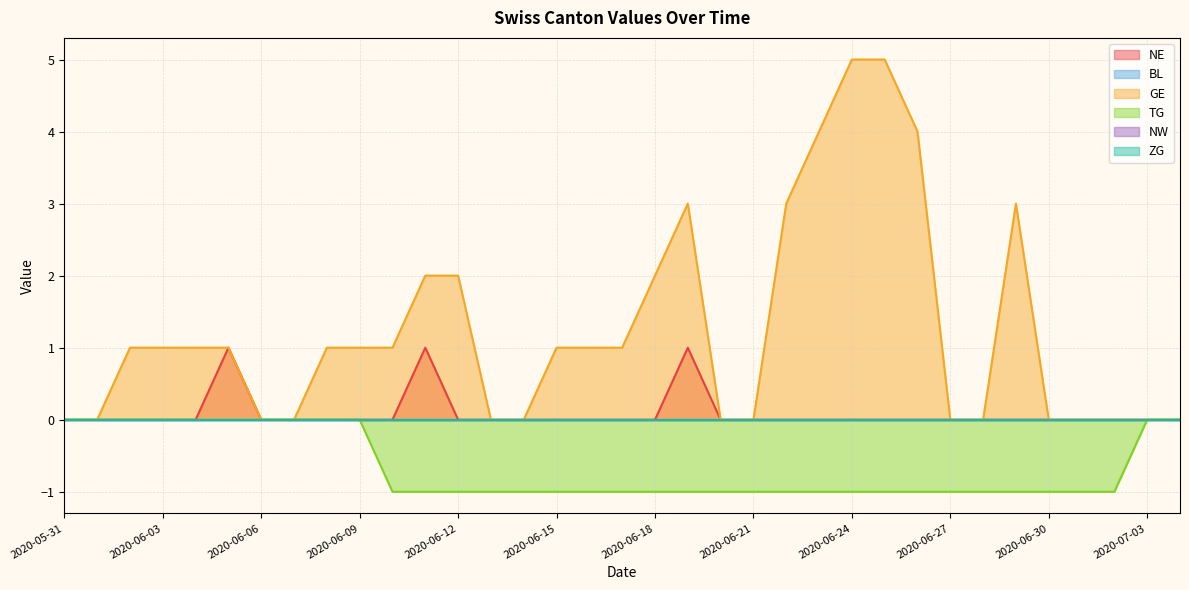

Does the chart display data point markers on the line(s)?

No